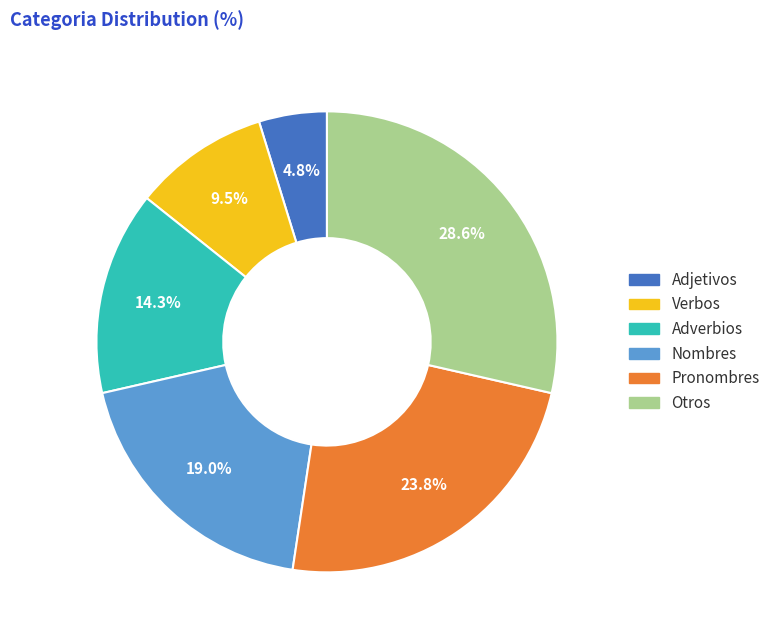

To the nearest percent, what portion does Pronombres represent?

24%